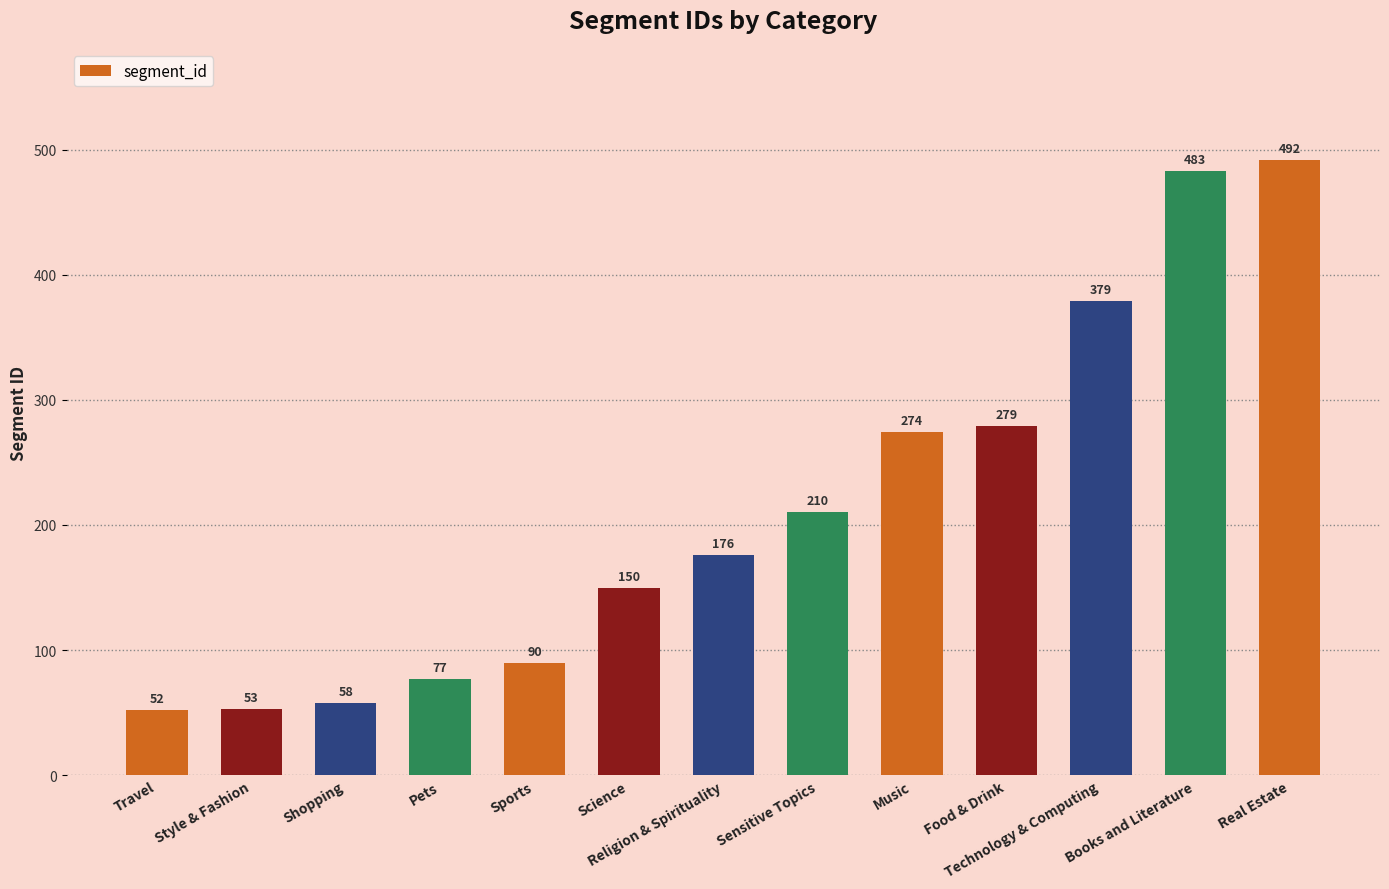

List the labels in order of value, largest first.

Real Estate, Books and Literature, Technology & Computing, Food & Drink, Music, Sensitive Topics, Religion & Spirituality, Science, Sports, Pets, Shopping, Style & Fashion, Travel